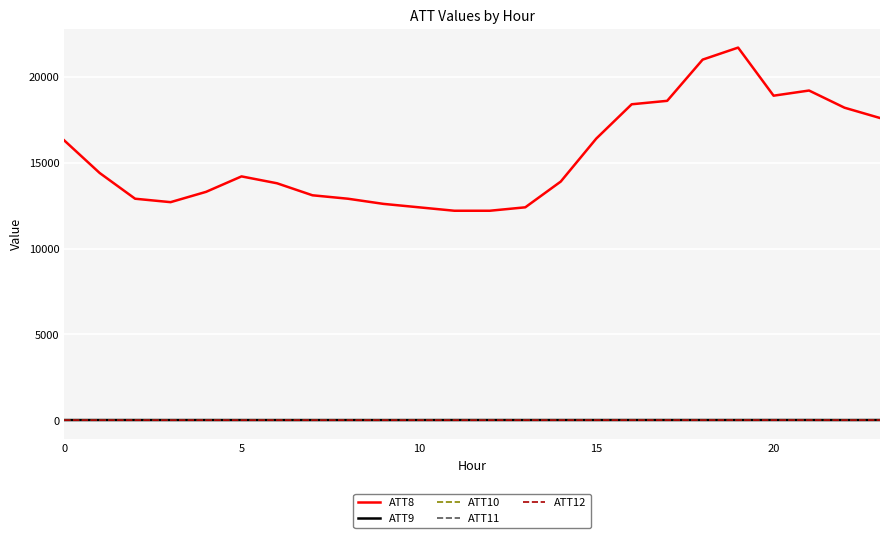

At how many categories does at least one series exceed 20708?

2